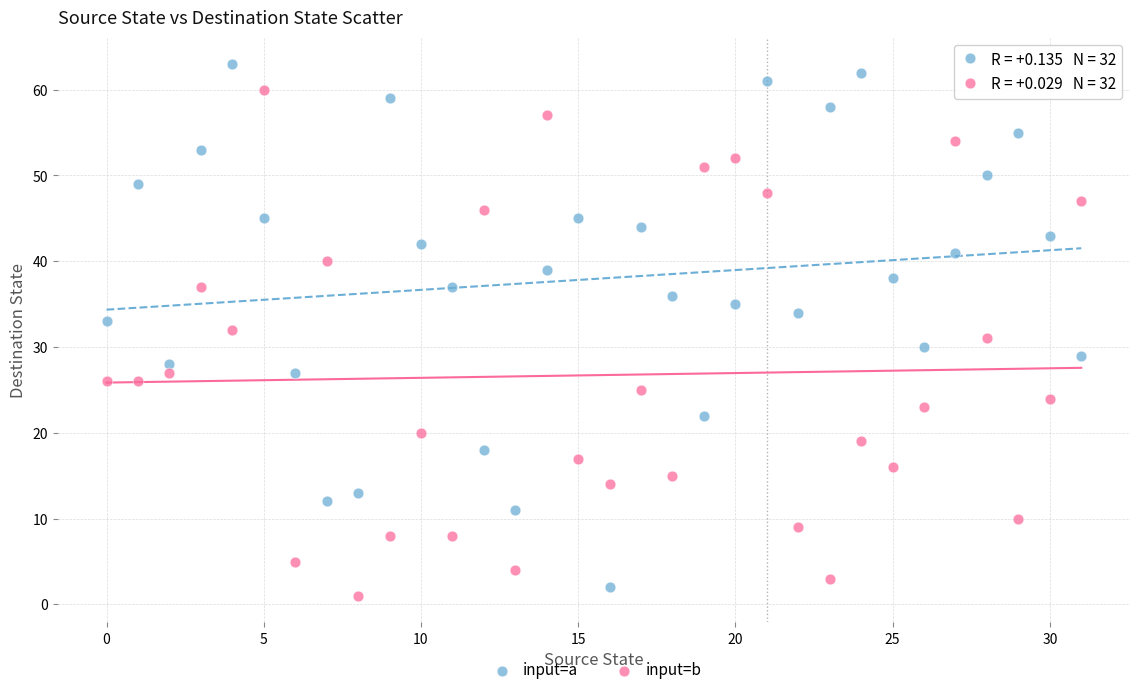

Which series reaches the maximum Y coordinate?

input=a